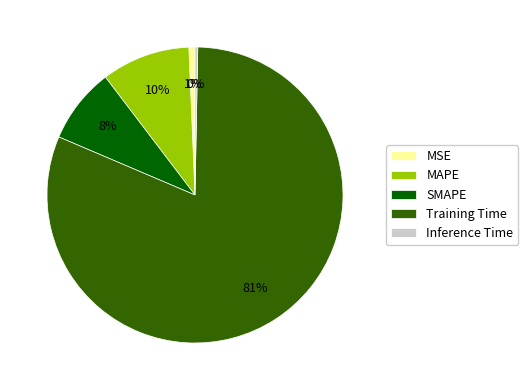

Between MSE and SMAPE, which is larger?

SMAPE